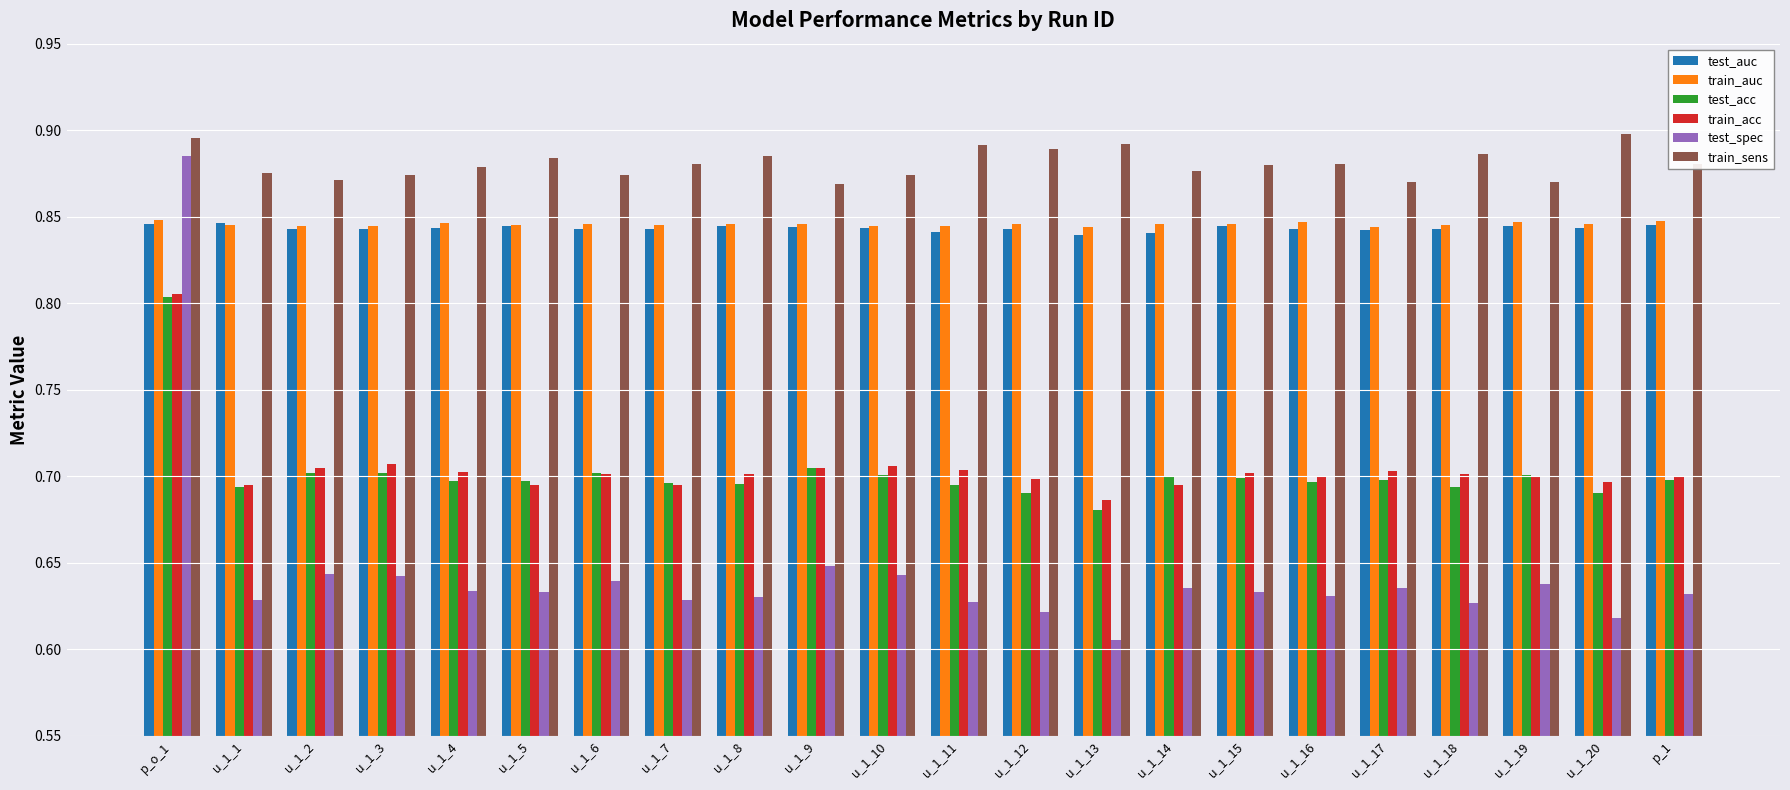

Which category has the lowest value across all series?

u_1_13